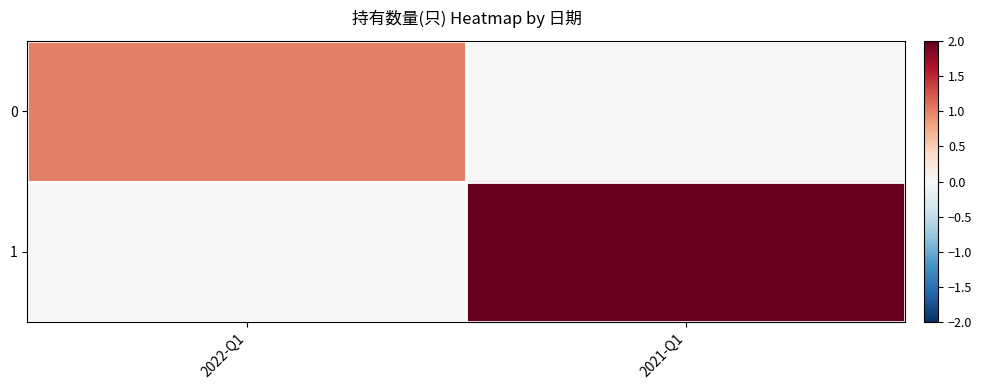

Reading left to right, extract all data points from this chart.

0: 2022-Q1=1	2021-Q1=0
1: 2022-Q1=0	2021-Q1=2